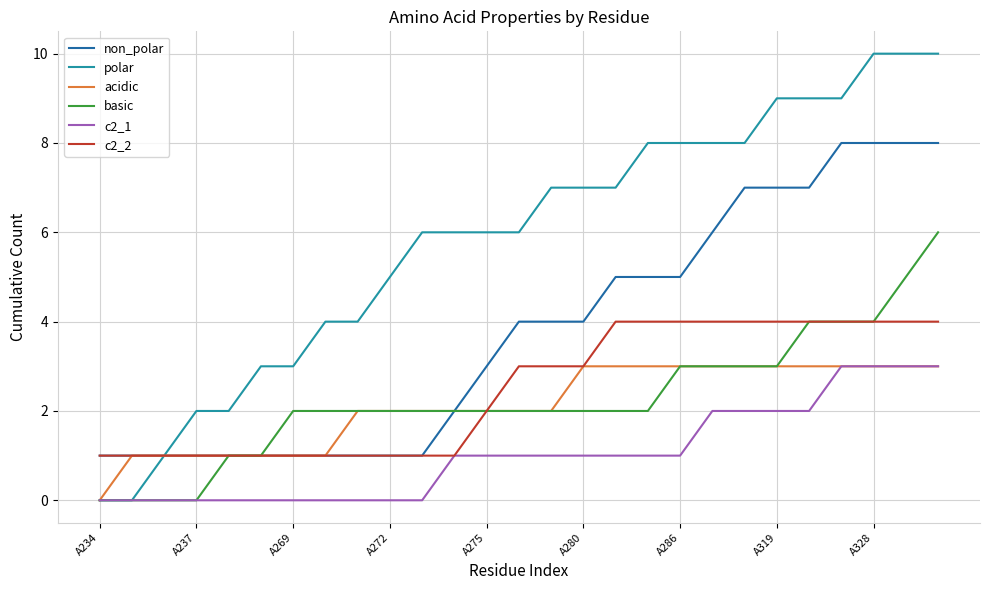

Reading right to left, list all the values displayed in this chart.

non_polar: 8	8	8	8	7	7	7	6	5	5	5	4	4	4	3	2	1	1	1	1	1	1	1	1	1	1	1
polar: 10	10	10	9	9	9	8	8	8	8	7	7	7	6	6	6	6	5	4	4	3	3	2	2	1	0	0
acidic: 3	3	3	3	3	3	3	3	3	3	3	3	2	2	2	2	2	2	2	1	1	1	1	1	1	1	0
basic: 6	5	4	4	4	3	3	3	3	2	2	2	2	2	2	2	2	2	2	2	2	1	1	0	0	0	0
c2_1: 3	3	3	3	2	2	2	2	1	1	1	1	1	1	1	1	0	0	0	0	0	0	0	0	0	0	0
c2_2: 4	4	4	4	4	4	4	4	4	4	4	3	3	3	2	1	1	1	1	1	1	1	1	1	1	1	1